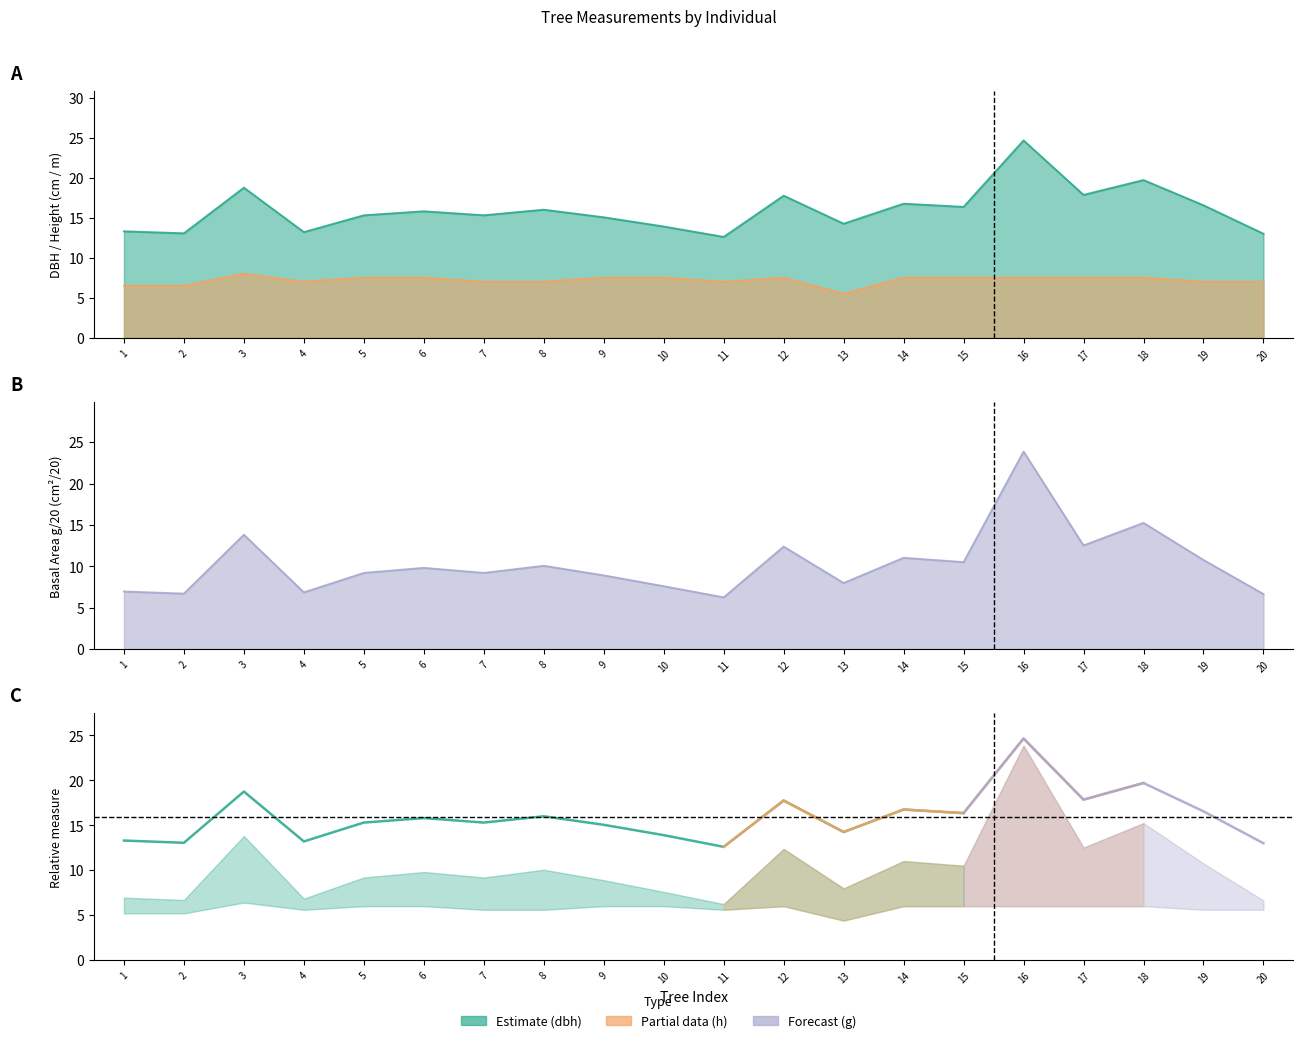

What are all the series names shown in the legend?

dbh, h, g